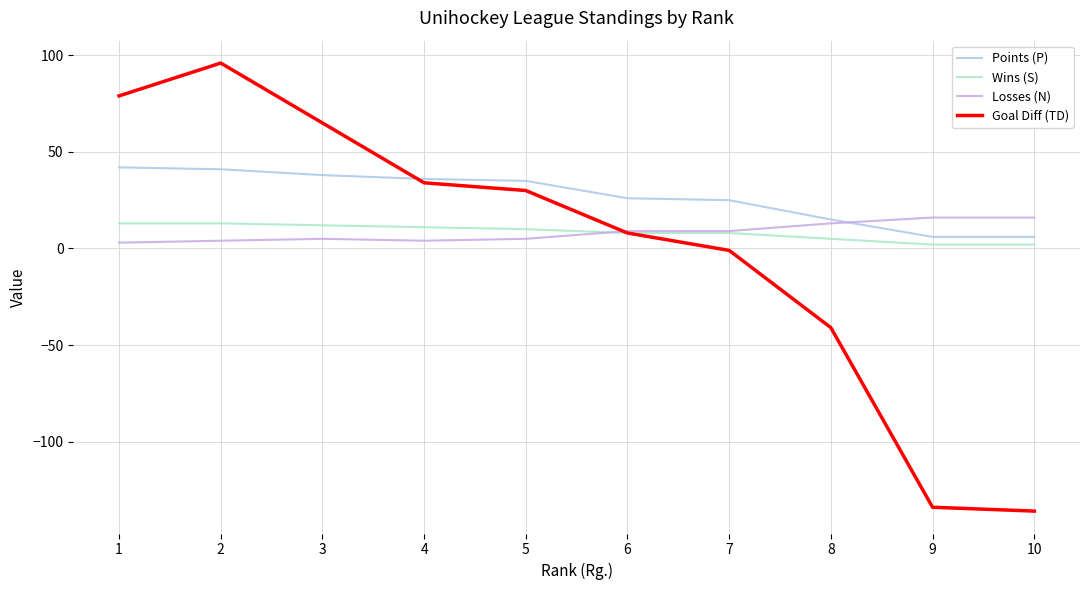

The value of Goal Diff (TD) at 2 is 96. True or false?

True